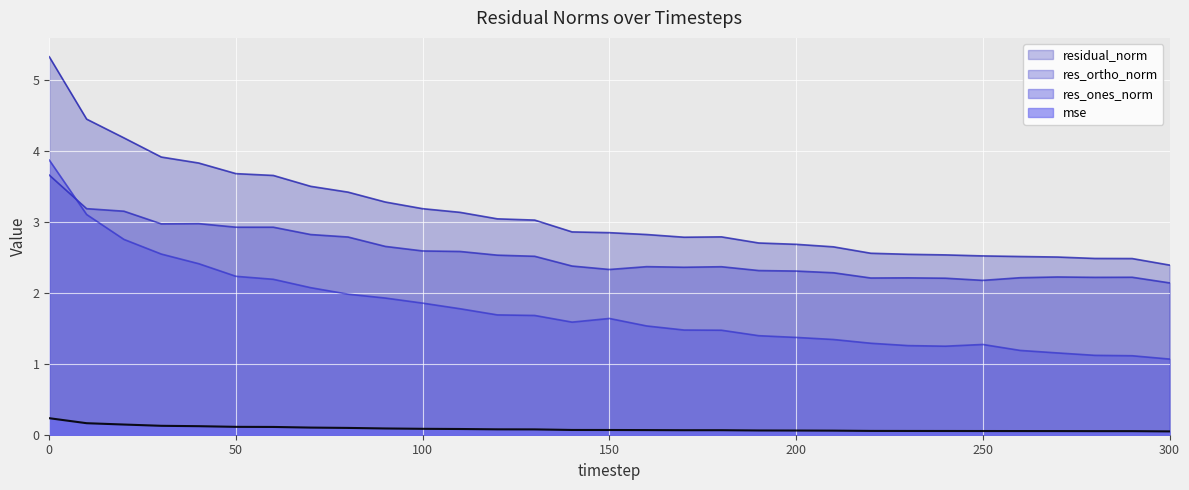

Reading left to right, transcribe all the data shown in this chart.

mse: 0.2	0.2	0.1	0.1	0.1	0.1	0.1	0.1	0.1	0.1	0.1	0.1	0.1	0.1	0.1	0.1	0.1	0.1	0.1	0.1	0.1	0.1	0.1	0.1	0.1	0.1	0.1	0.1	0.1	0.1	0.0
res_ones_norm: 3.9	3.1	2.8	2.5	2.4	2.2	2.2	2.1	2.0	1.9	1.9	1.8	1.7	1.7	1.6	1.6	1.5	1.5	1.5	1.4	1.4	1.3	1.3	1.3	1.2	1.3	1.2	1.2	1.1	1.1	1.1
res_ortho_norm: 3.7	3.2	3.2	3.0	3.0	2.9	2.9	2.8	2.8	2.7	2.6	2.6	2.5	2.5	2.4	2.3	2.4	2.4	2.4	2.3	2.3	2.3	2.2	2.2	2.2	2.2	2.2	2.2	2.2	2.2	2.1
residual_norm: 5.3	4.5	4.2	3.9	3.8	3.7	3.7	3.5	3.4	3.3	3.2	3.1	3.0	3.0	2.9	2.8	2.8	2.8	2.8	2.7	2.7	2.7	2.6	2.5	2.5	2.5	2.5	2.5	2.5	2.5	2.4